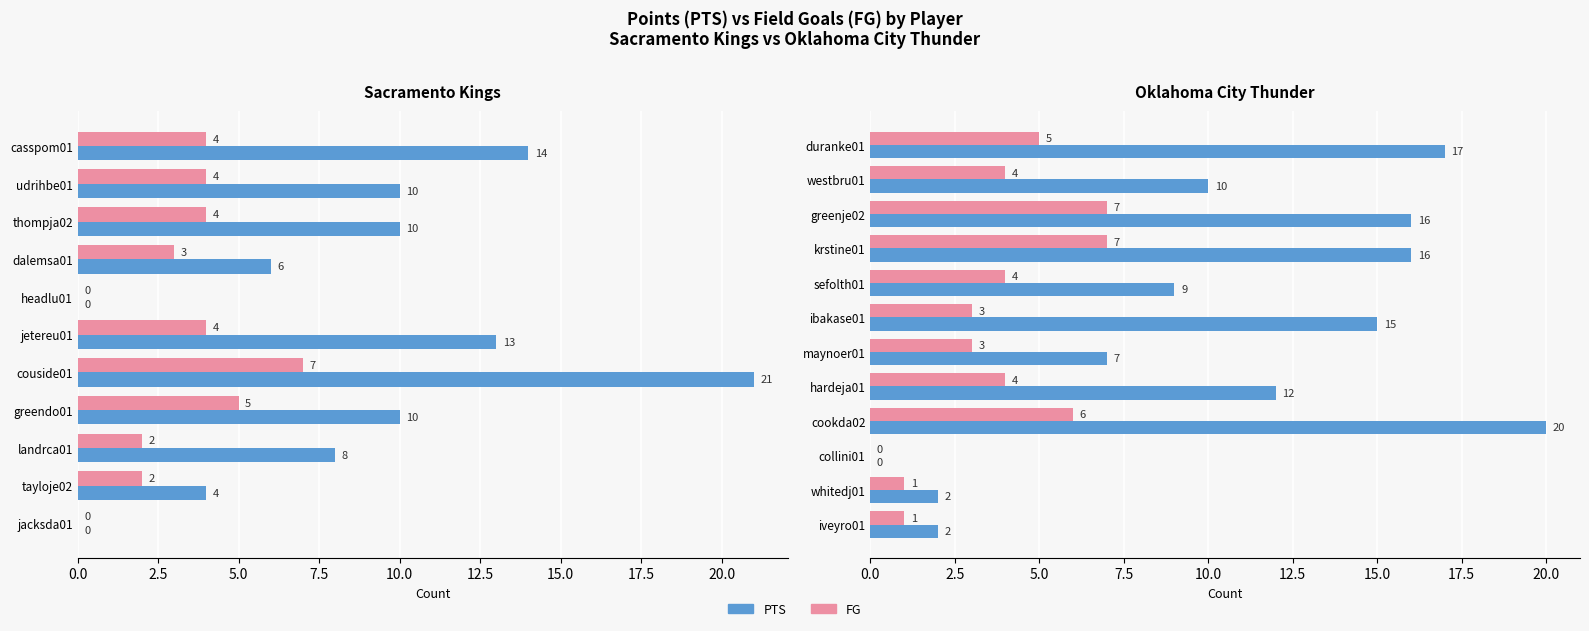

List the series in order of their overall mean, lowest first.

FG, PTS